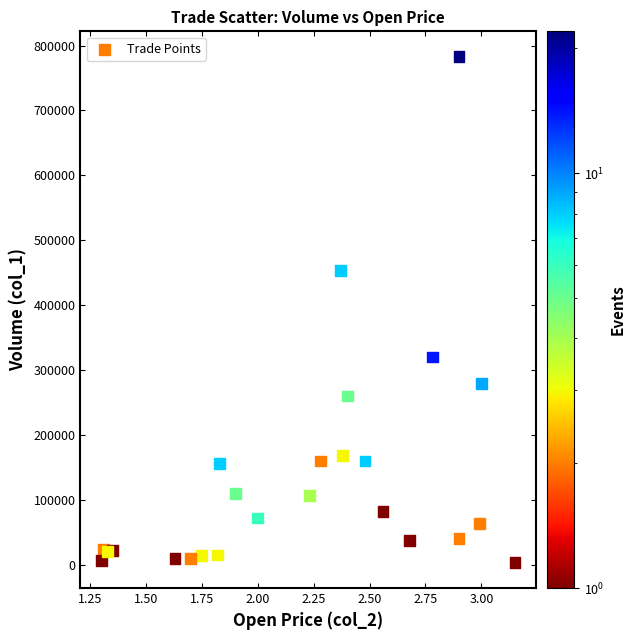

What Y value in the scatter plot is closest to 393000?

453000